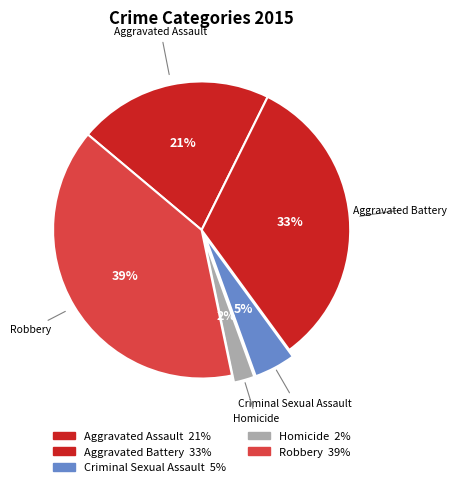

How many slices are in this pie chart?

5